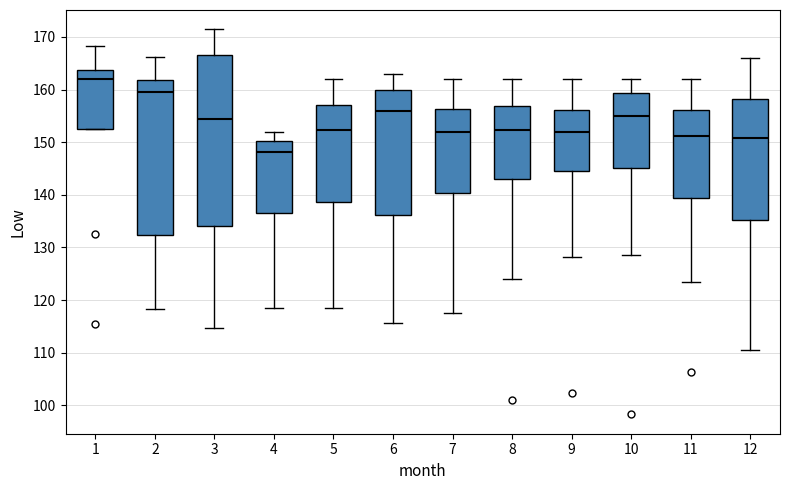

Where does the upper whisker of the box at x = 9 end on the y-axis? The values are not printed on the chart, so give them approximately, as read against the axis.

162